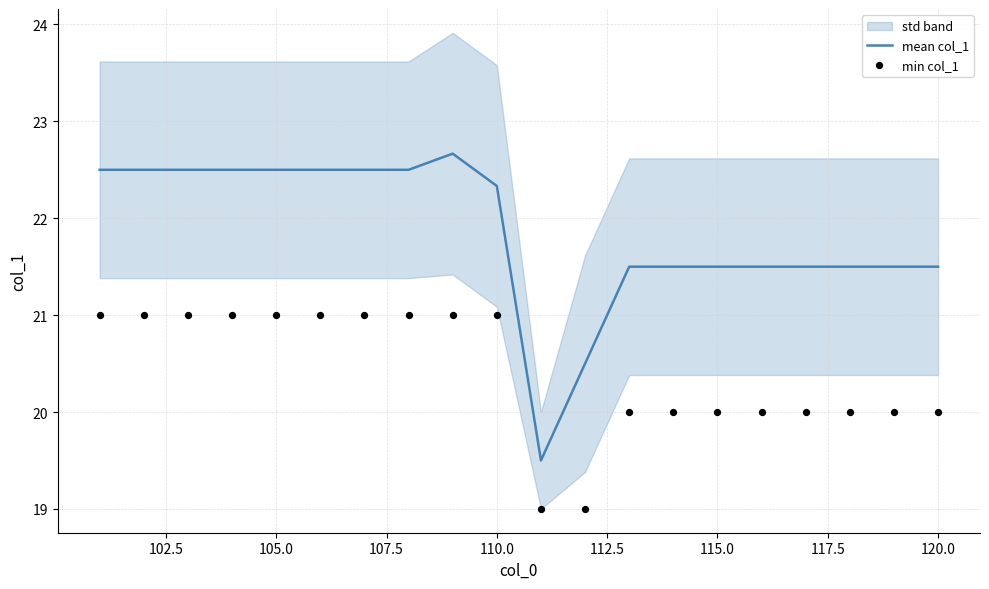

At how many categories does at least one series exceed 19?

20